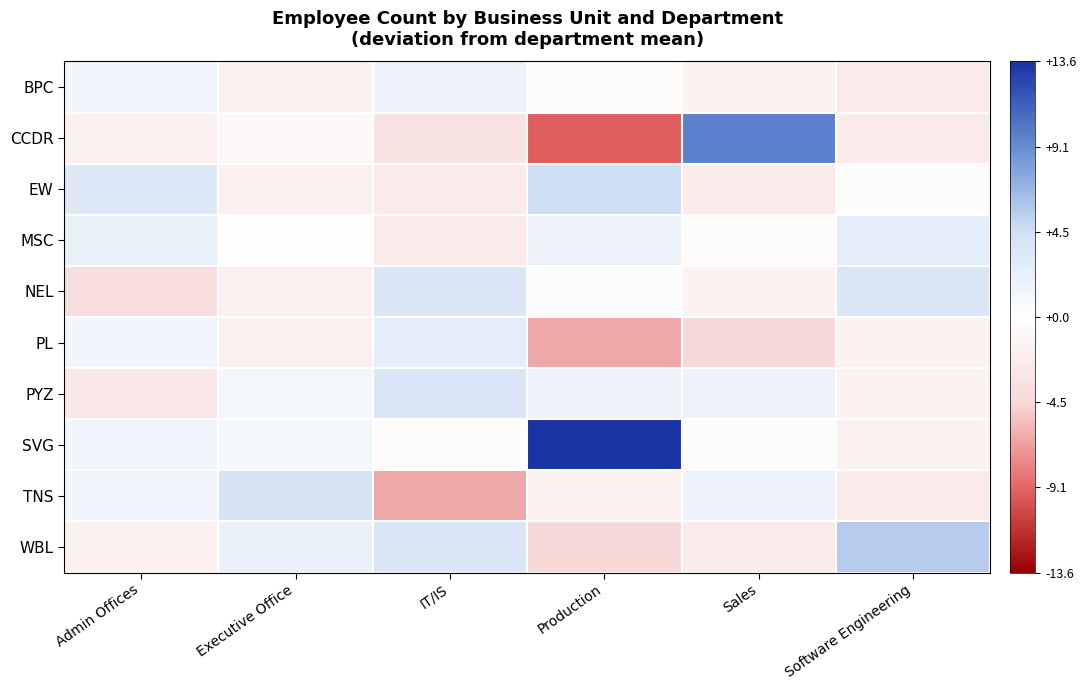

Which series has the largest range (max minus min)?

CCDR